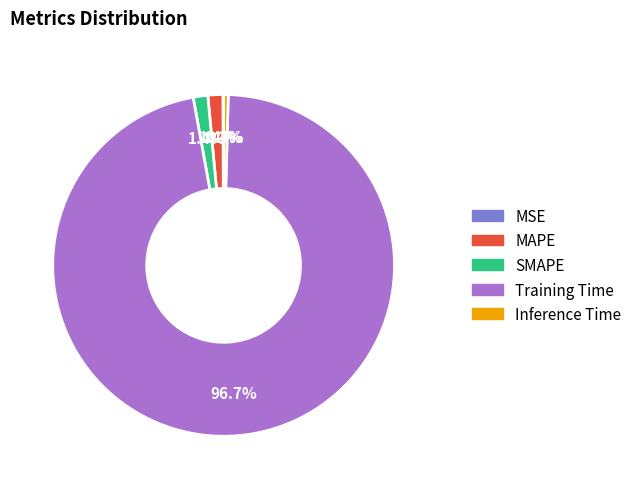

How much of the chart is everything except SMAPE?

98.6%